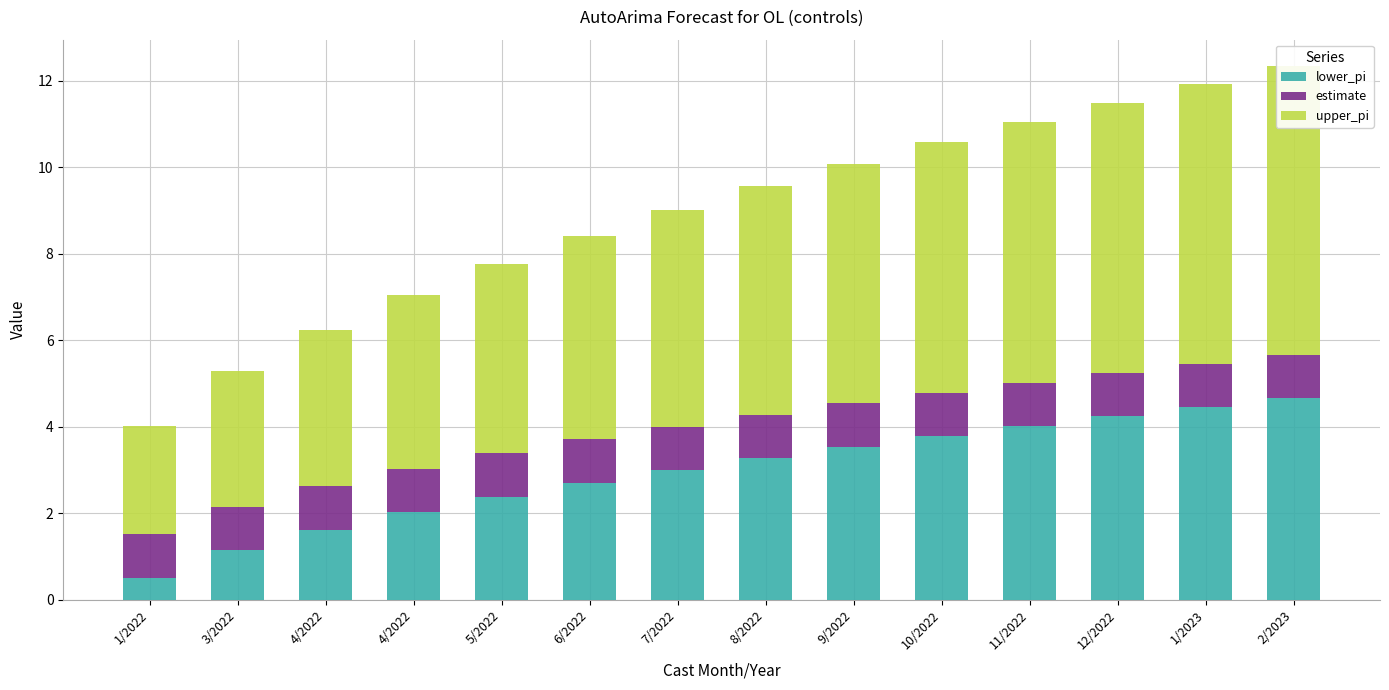

What are all the series names shown in the legend?

lower_pi, estimate, upper_pi